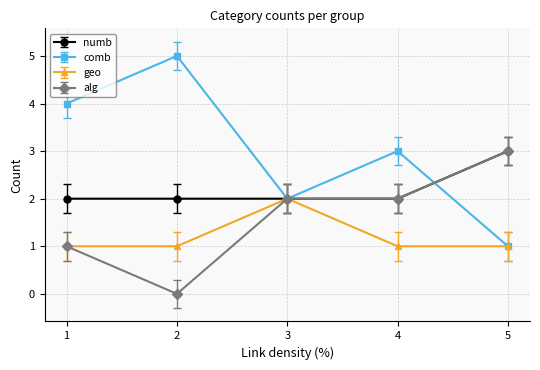

What is the value of the alg point at the 5th from the left?

3